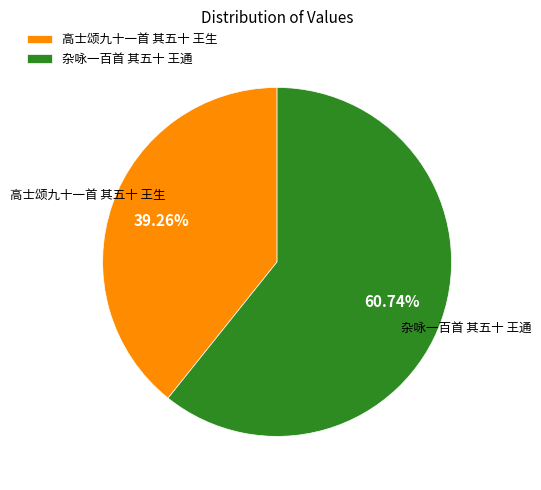

To the nearest percent, what is the difference between the 杂咏一百首 其五十 王通 and 高士颂九十一首 其五十 王生 slice percentages?

21%